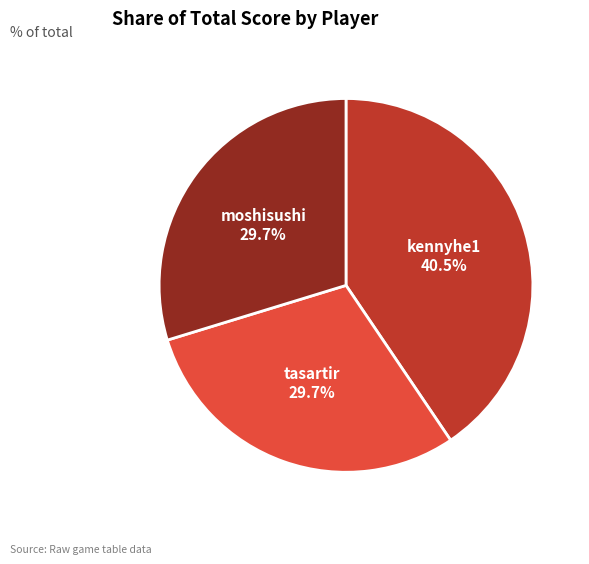

Is there a majority slice in this chart?

No